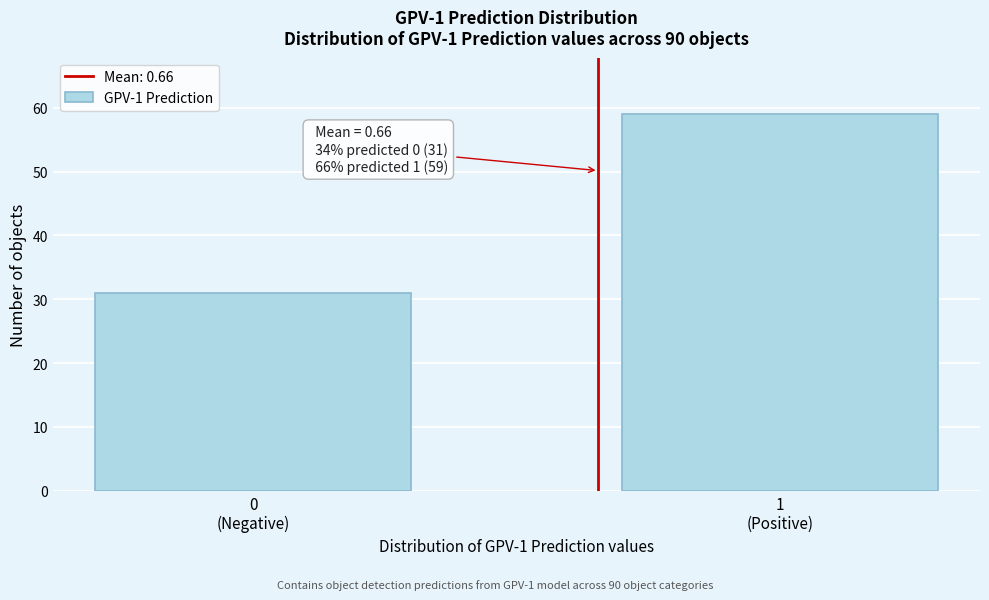

Reading left to right, extract all data points from this chart.

31	59